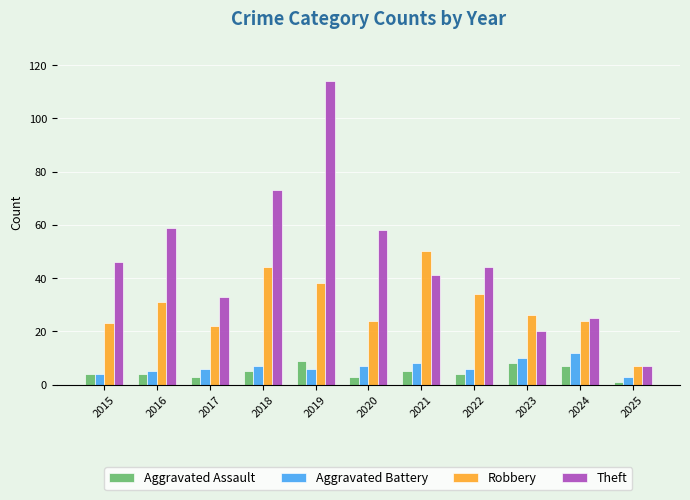

What is the smallest value displayed?

1